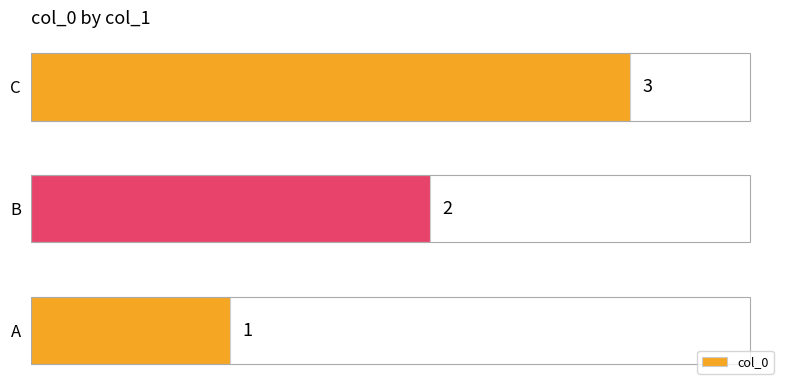

The chart shows a value of 1 at A. True or false?

False